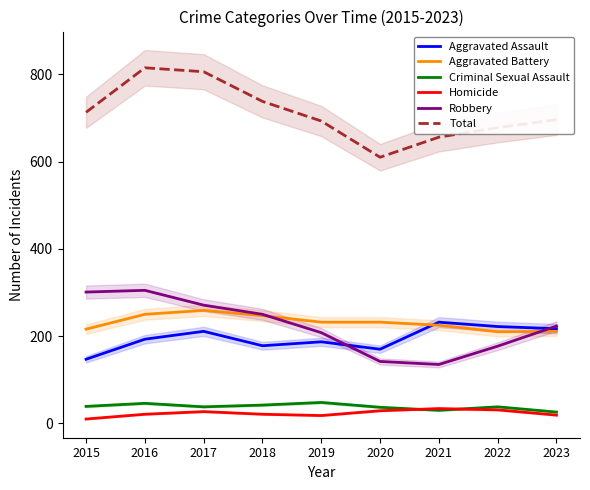

True or false: Total and Homicide intersect in this chart.

False